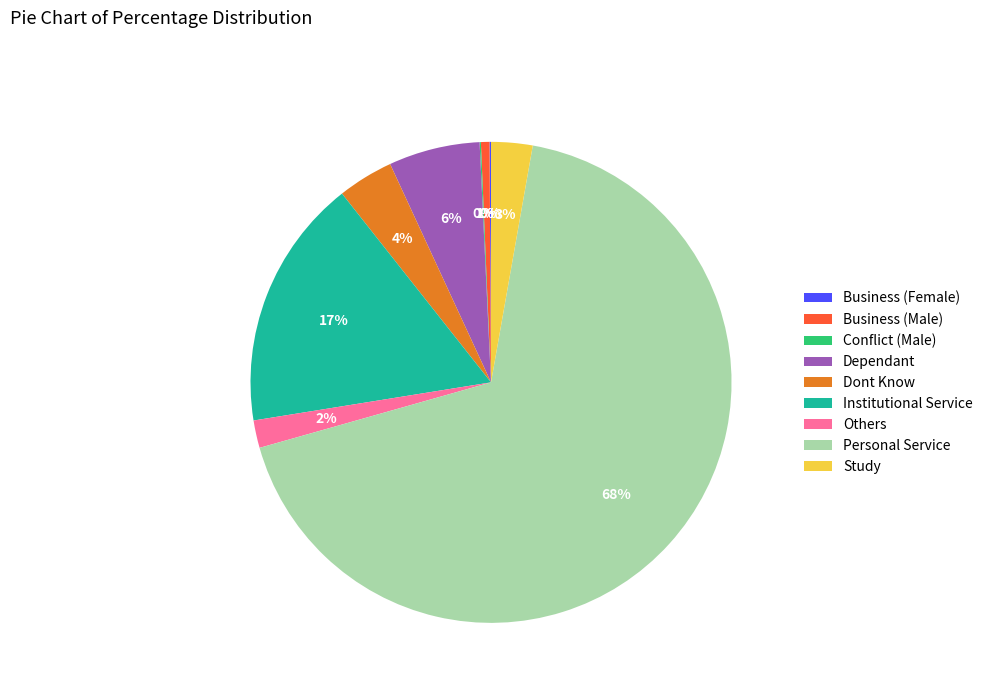

What percentage is the Dependant slice, to the nearest percent?

6%